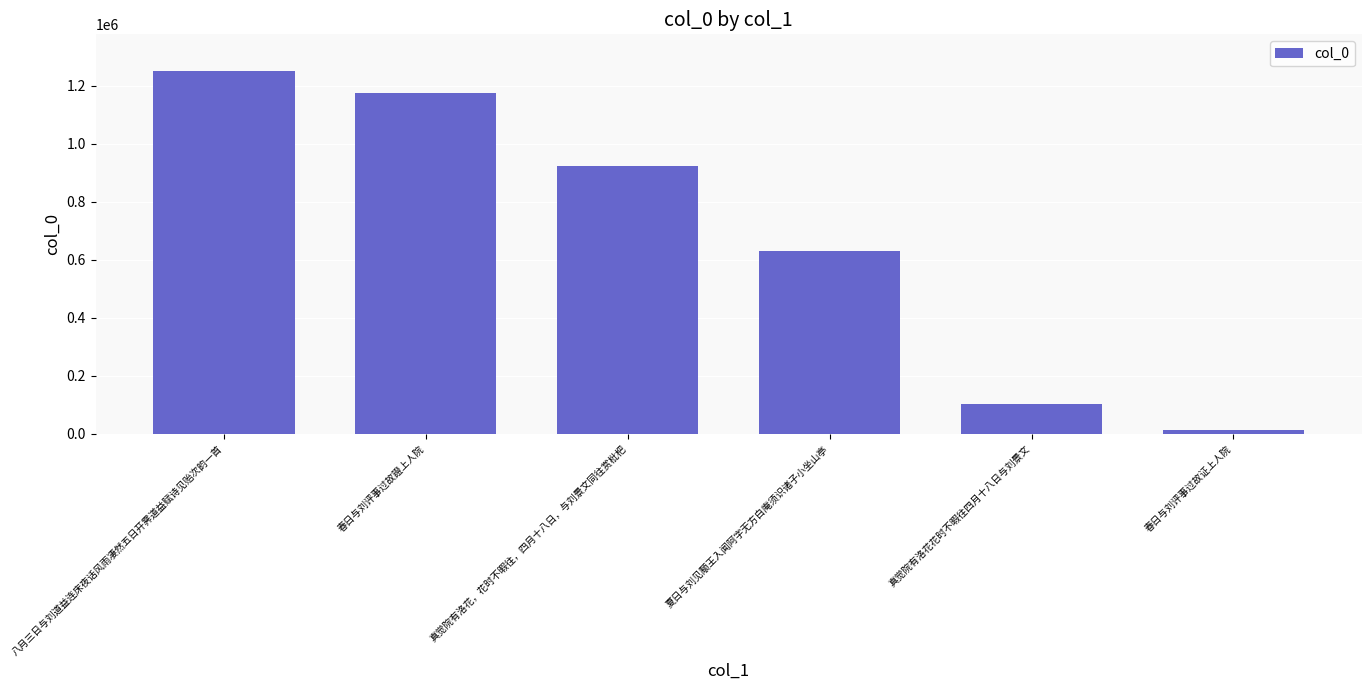

Between 春日与刘评事过故證上人院 and 夏日与刘见颙王入闻阿字无方白庵须识诸子小坐山亭, which is larger?

春日与刘评事过故證上人院